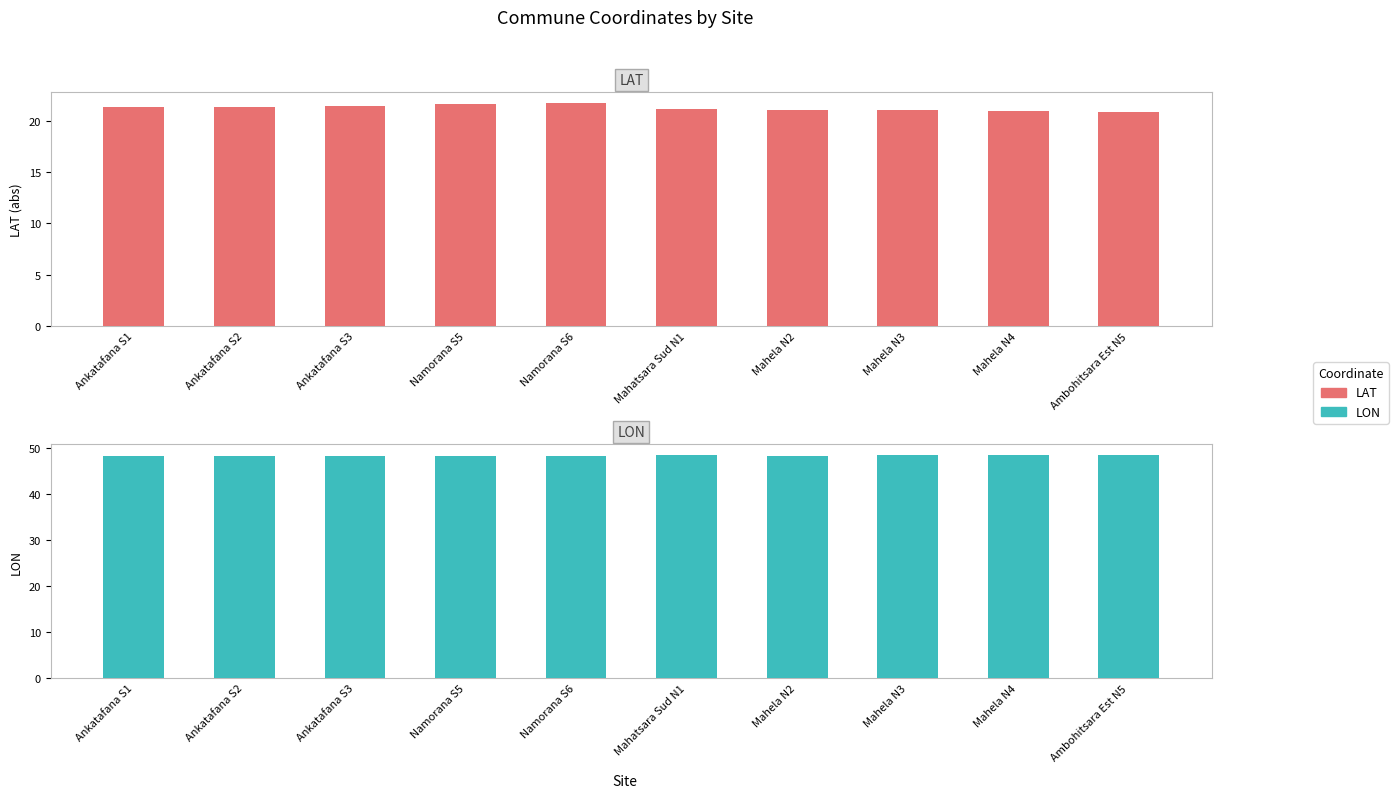

What is the approximate value of LAT at Ambohitsara Est N5?

20.8